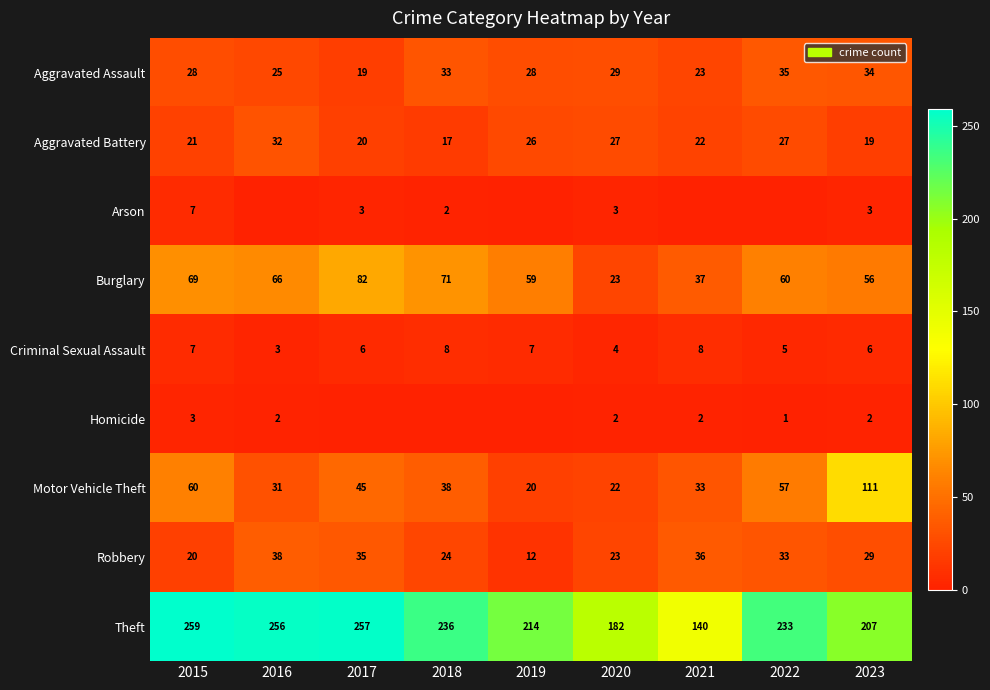

How many distinct data groups are displayed?

9